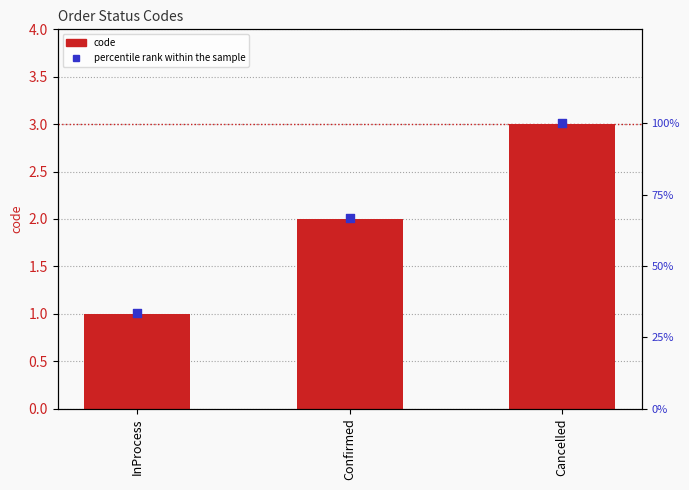

Is the value of code at InProcess greater than the value of percentile rank within the sample at InProcess?

No